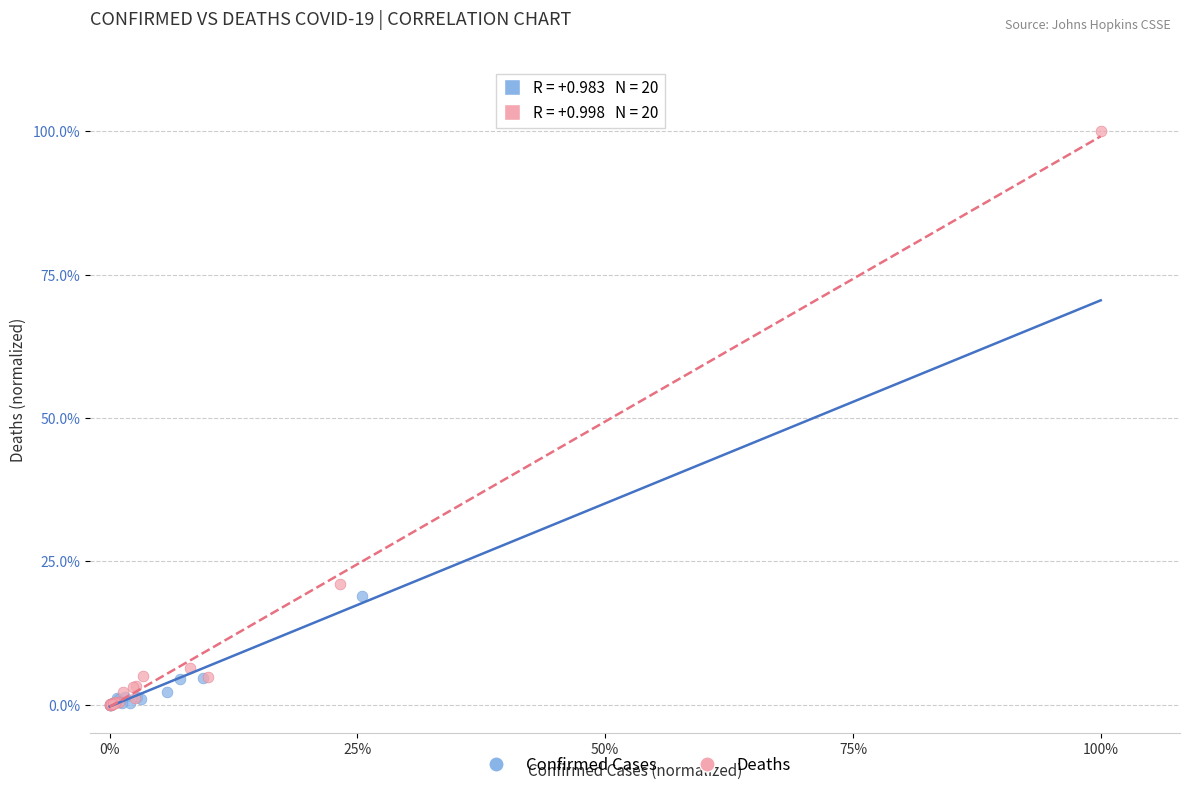

Which series has the largest Y range (max minus min)?

Deaths